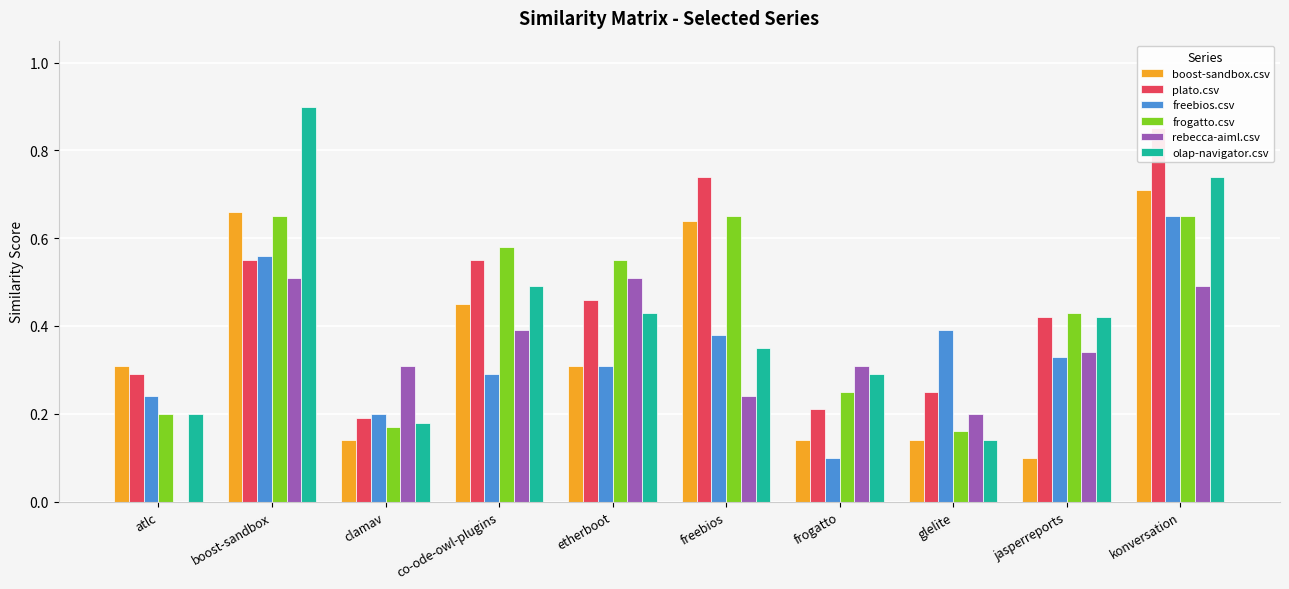

The boost-sandbox.csv series shows 0.1 at frogatto. True or false?

True